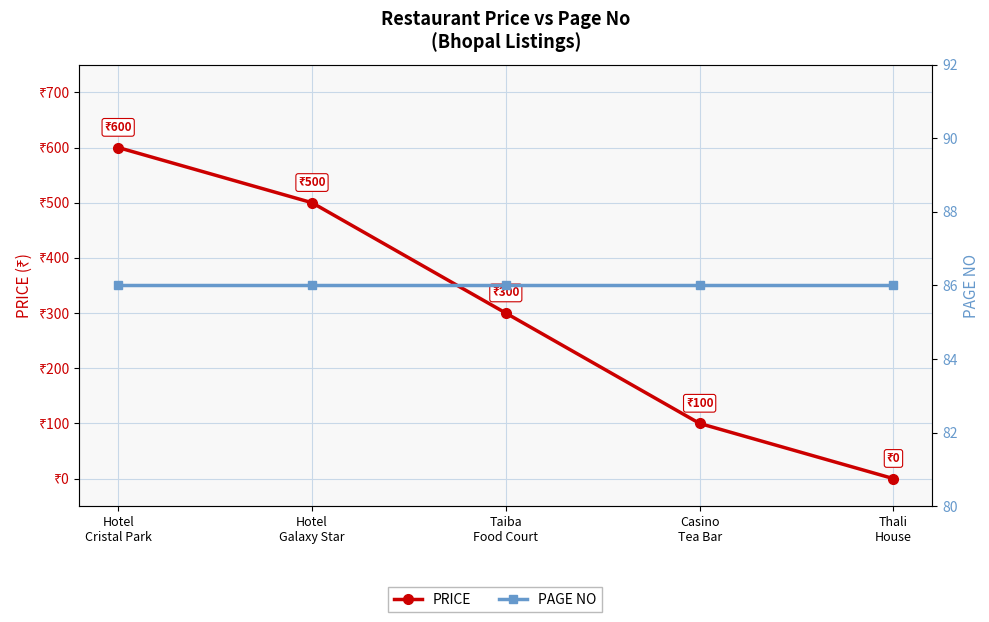

What is the sum of the PRICE values at Casino
Tea Bar and Hotel
Cristal Park?

700